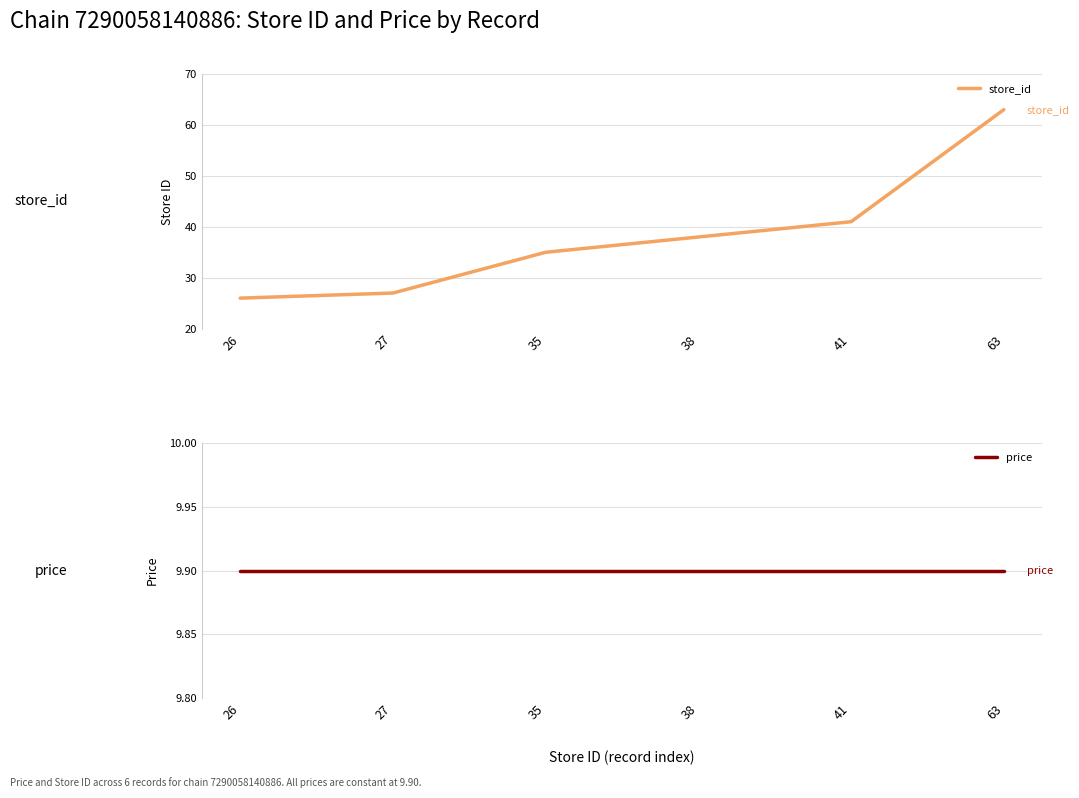

What is the value of the store_id point at the 5th from the left?

41.0